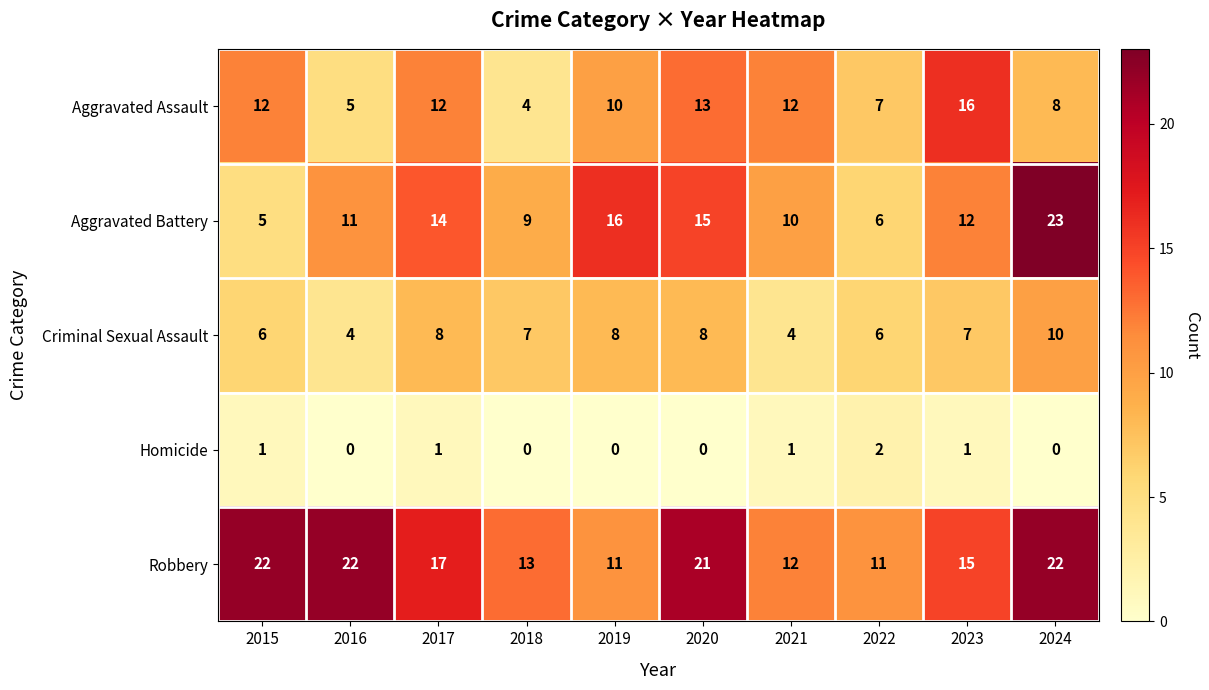

Where is Aggravated Battery nearest to the value 14?

2017